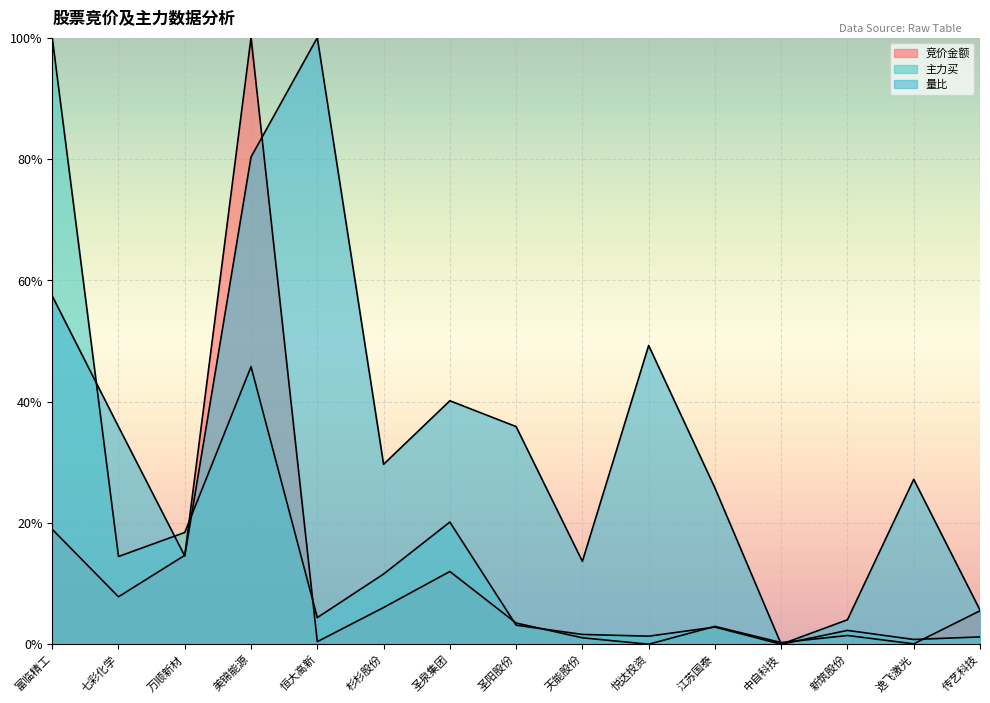

Which series has the largest range (max minus min)?

竞价金额